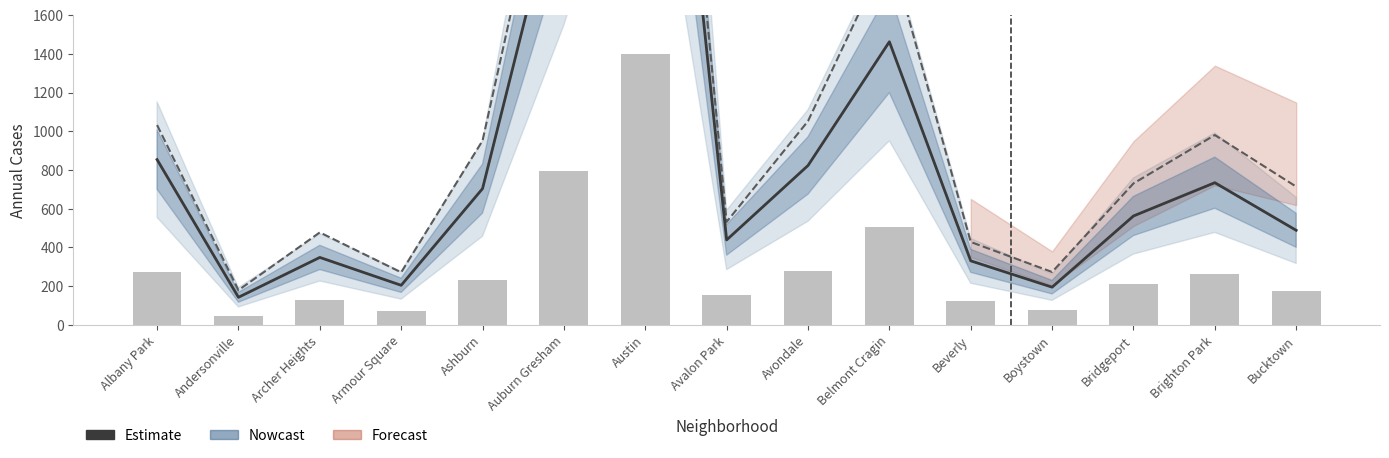

What is the difference between the values at Bridgeport and Avondale?

260.7